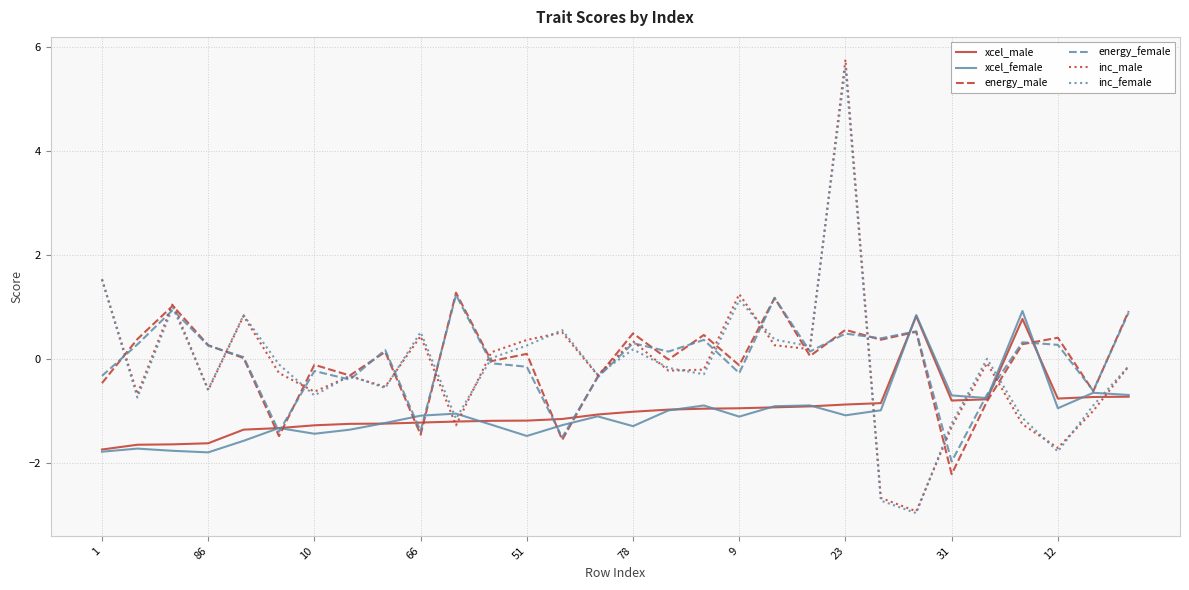

What is the smallest value displayed?

-3.0